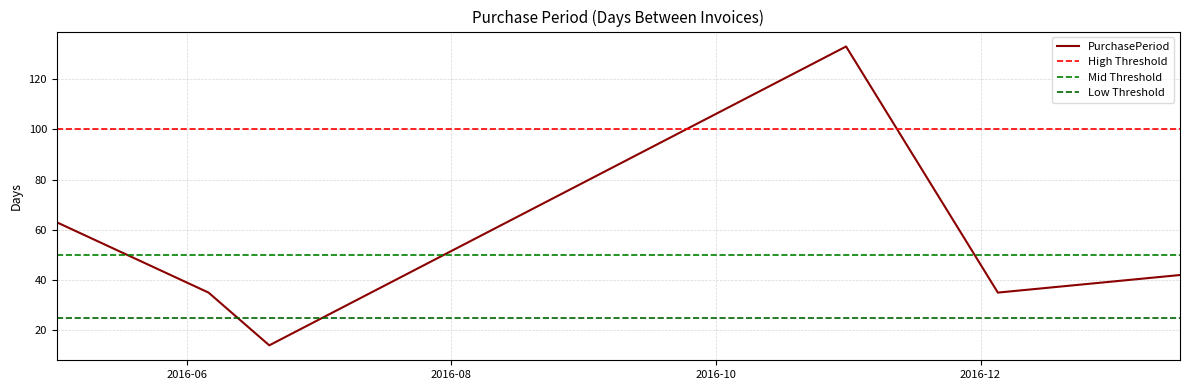

Does the chart display data point markers on the line(s)?

No